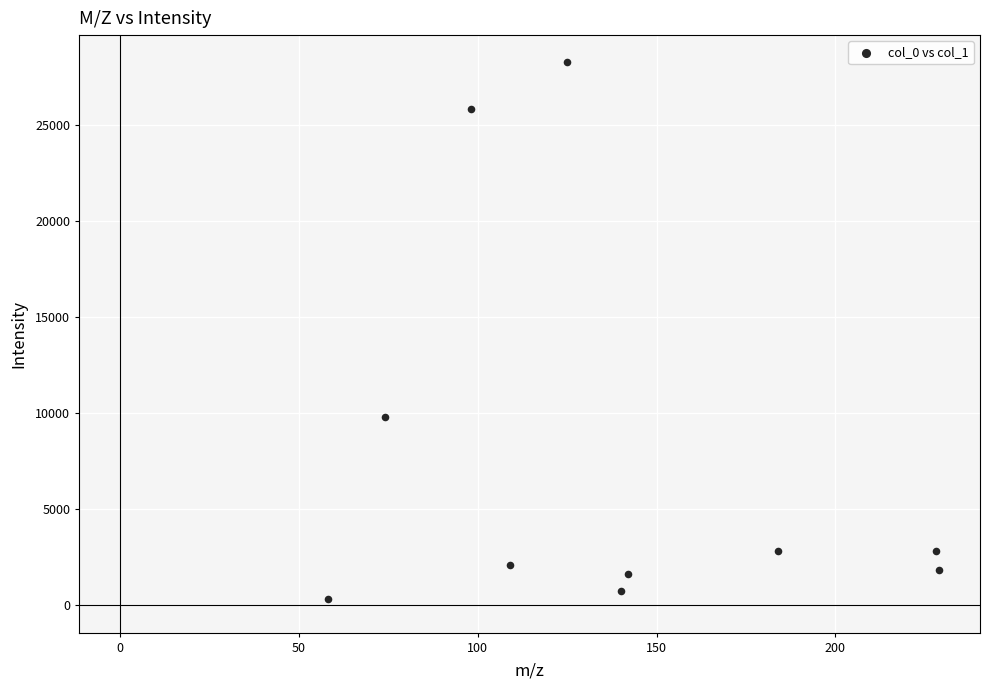

What Y value in the scatter plot is closest to 14288?

9823.7